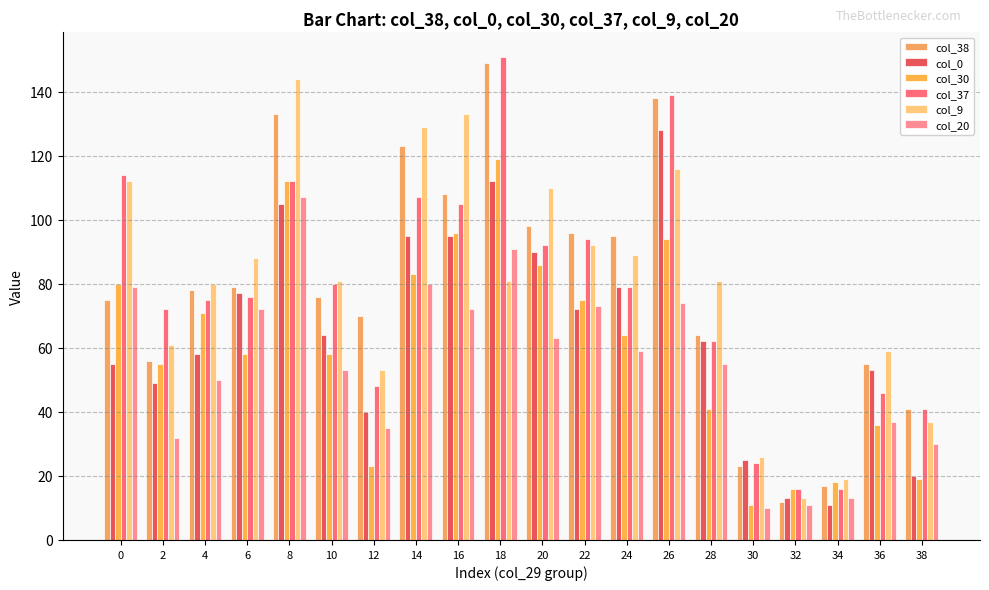

What are all the series names shown in the legend?

col_38, col_0, col_30, col_37, col_9, col_20